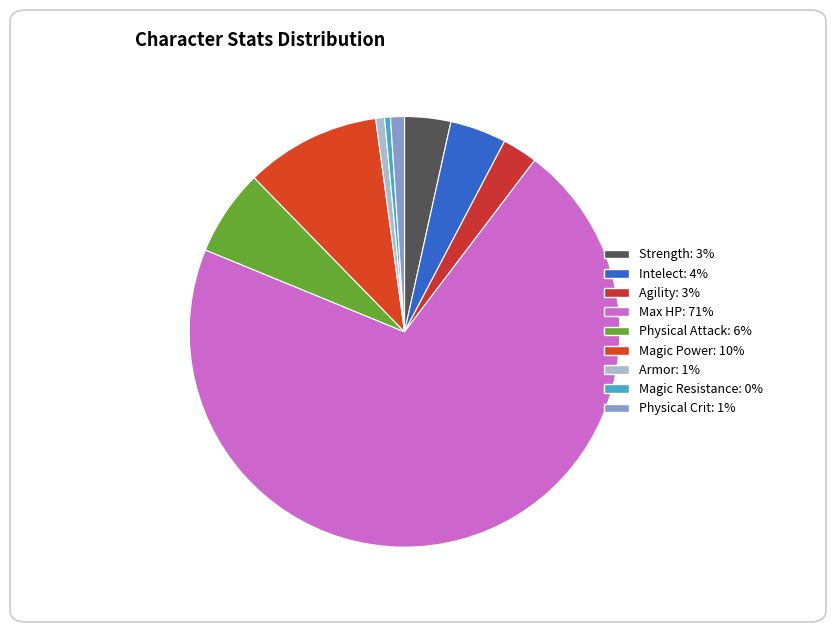

Which slice is the largest?

Max HP